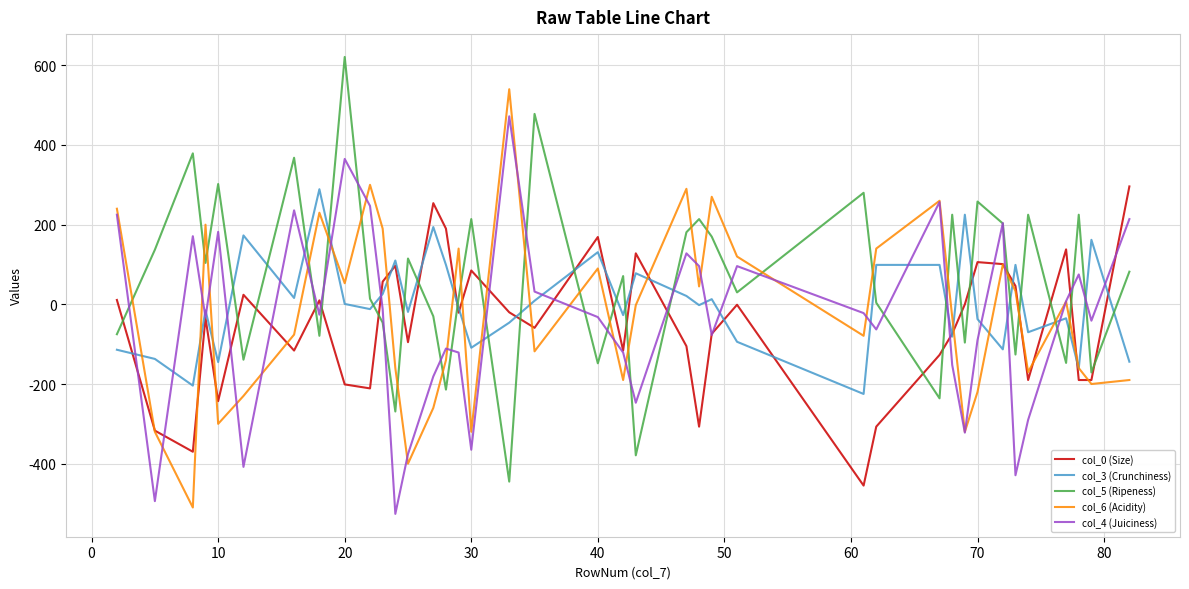

What is the greatest value displayed?

621